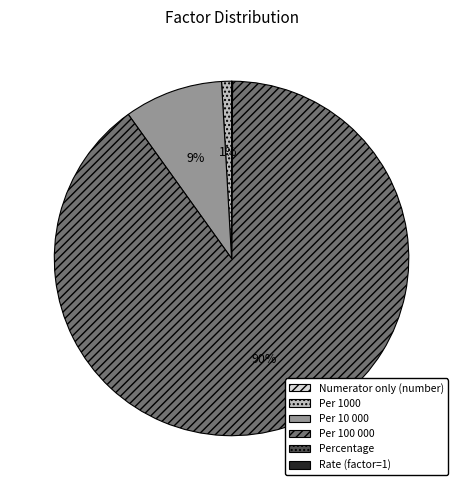

Is there any slice that represents more than half of the pie?

Yes